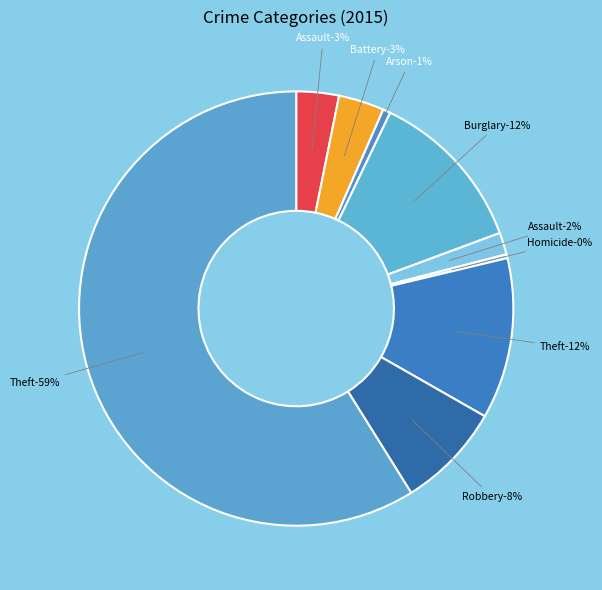

What is the smallest slice in the pie chart?

Homicide